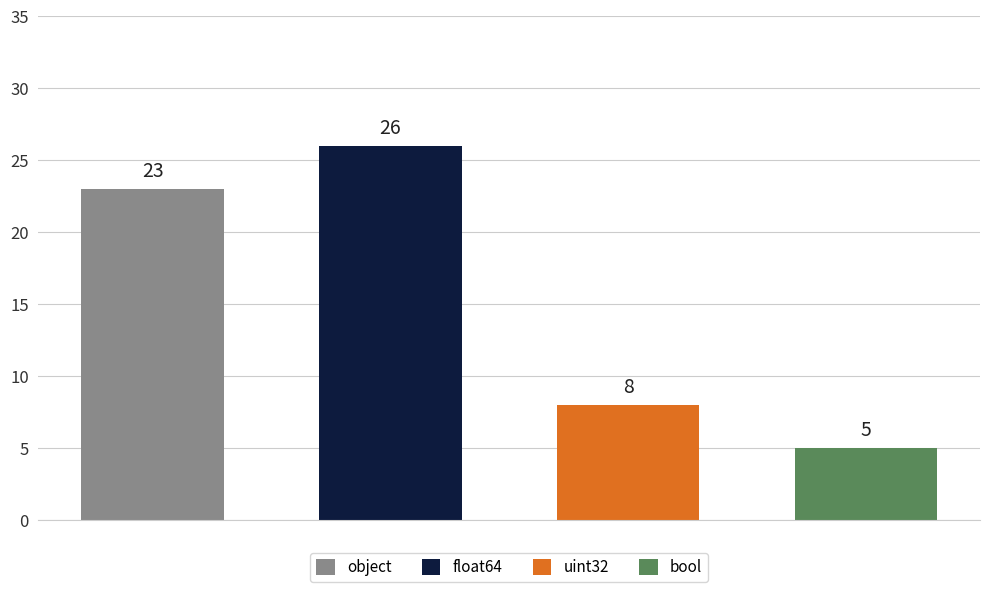

Does the chart contain stacked bars?

No